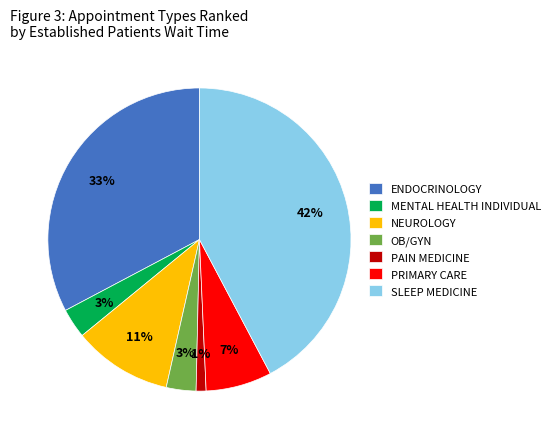

How many segments does this pie chart have?

7